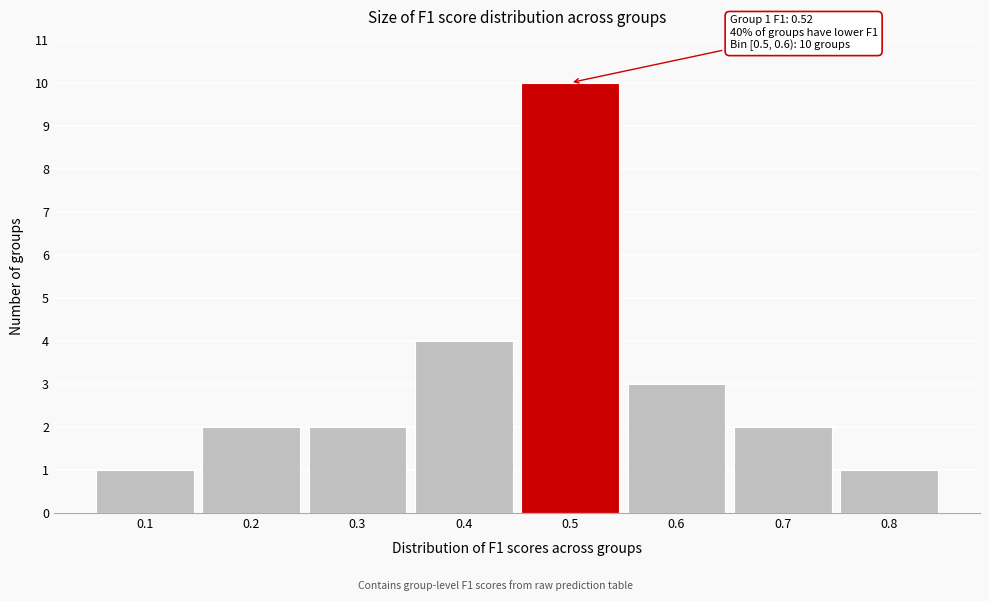

Reading right to left, transcribe all the data shown in this chart.

1	2	3	10	4	2	2	1